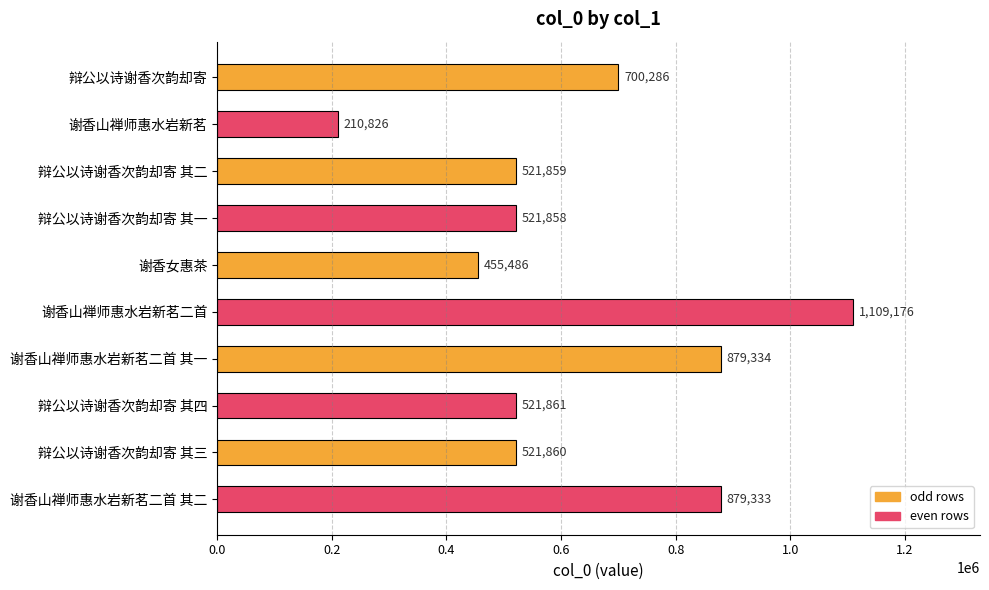

What is the sum of all values?

6321879